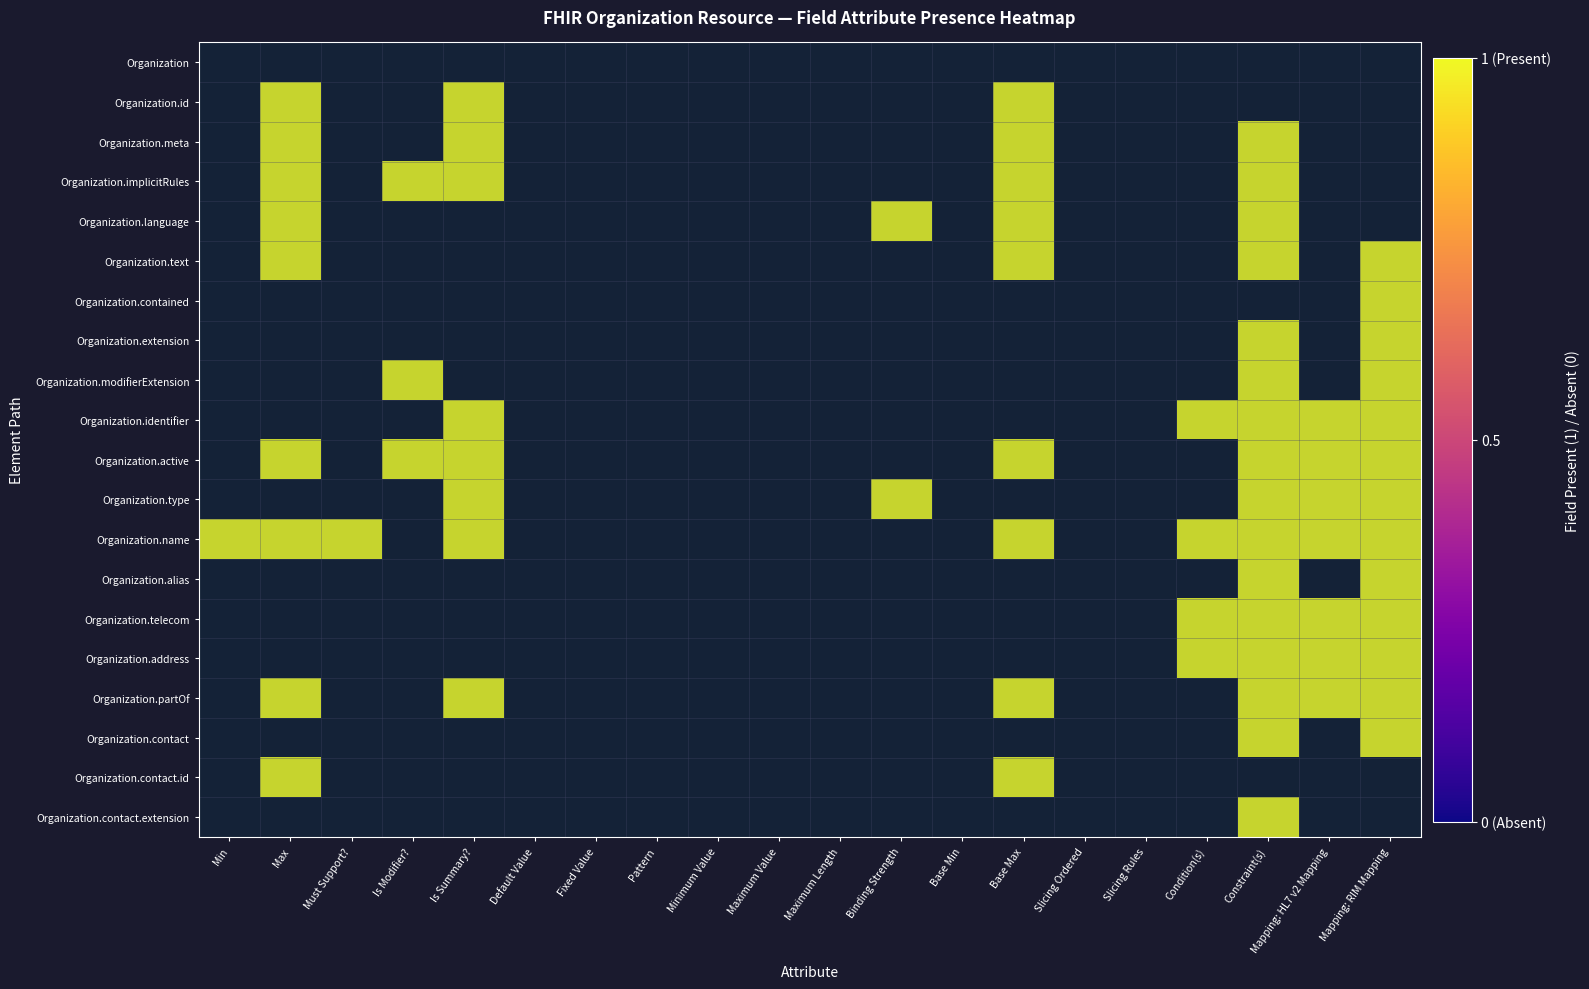

What is the total value across all series at Is Summary??

8